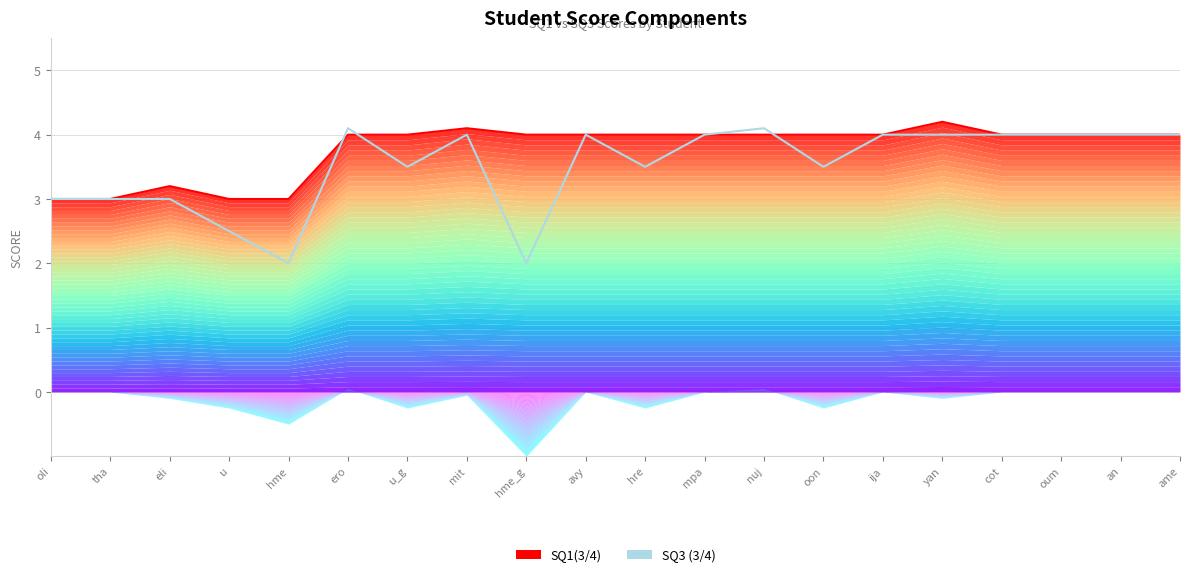

How many categories are shown in the chart?

20